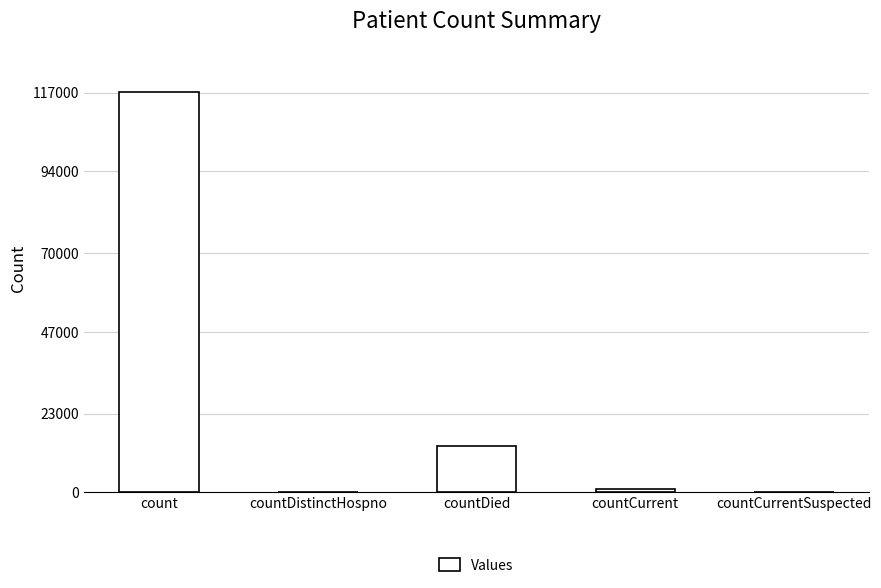

What is the maximum value shown in the chart?

117089